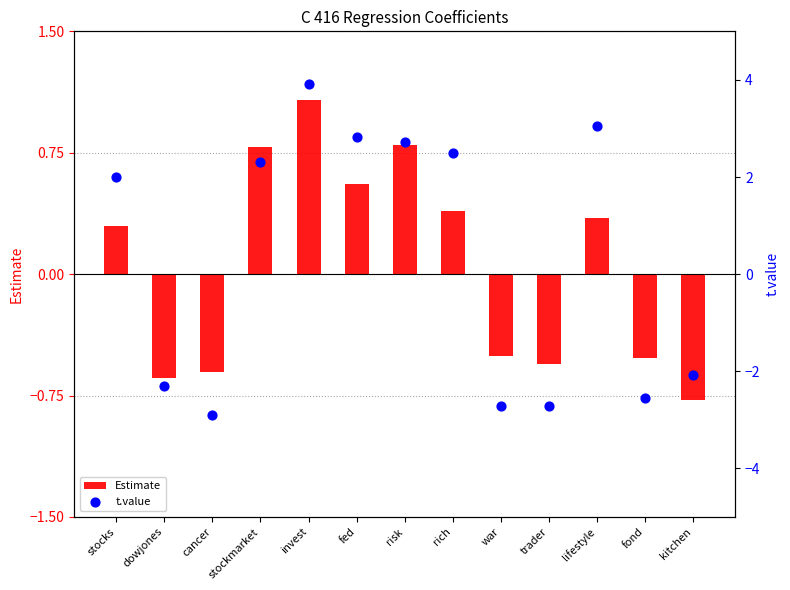

Is the value of Estimate at risk greater than the value of t.value at risk?

No